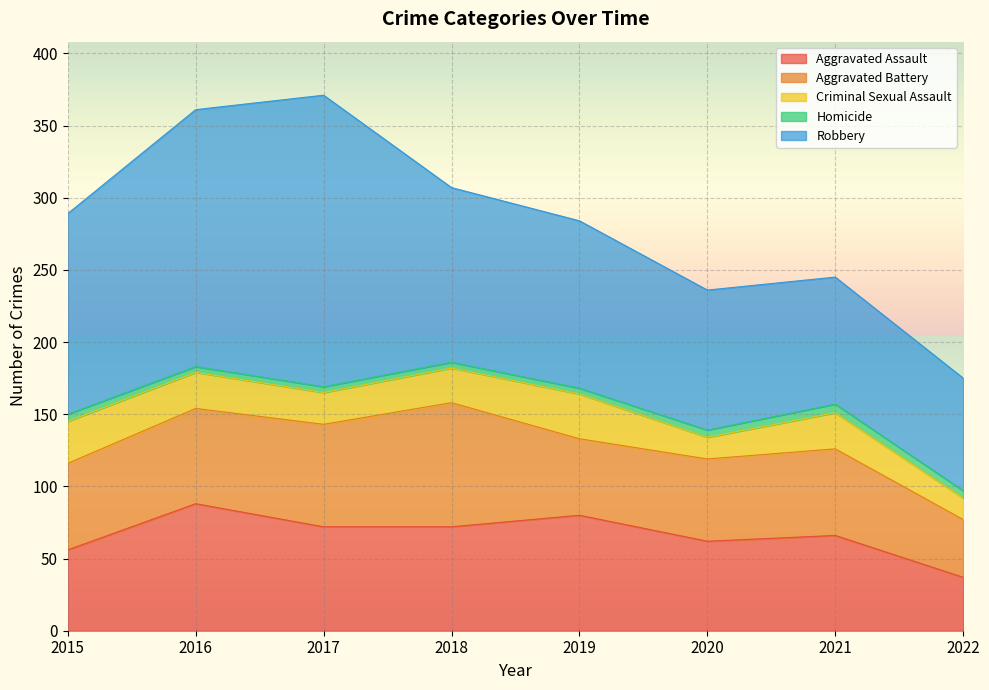

At how many categories does at least one series exceed 136?

3